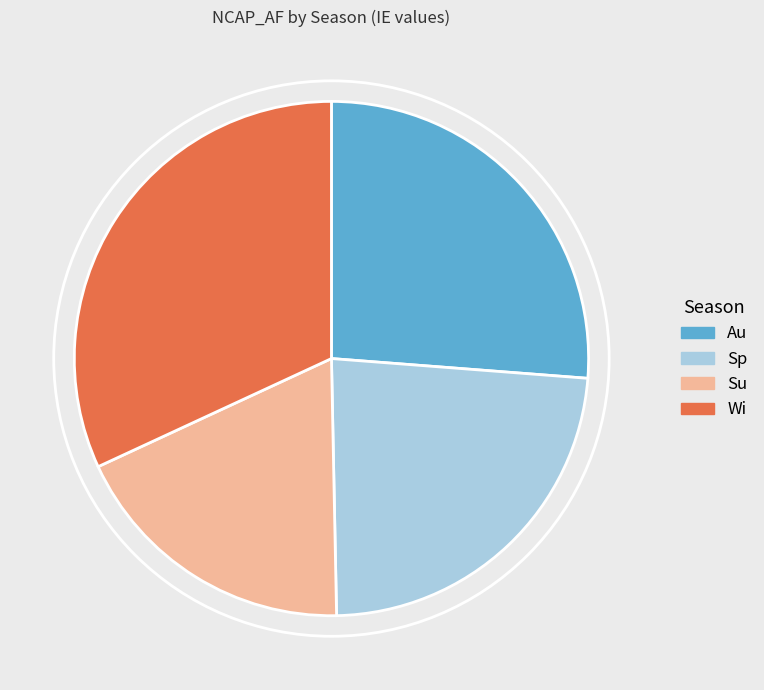

Is it true that Au is 36% of the pie?

False